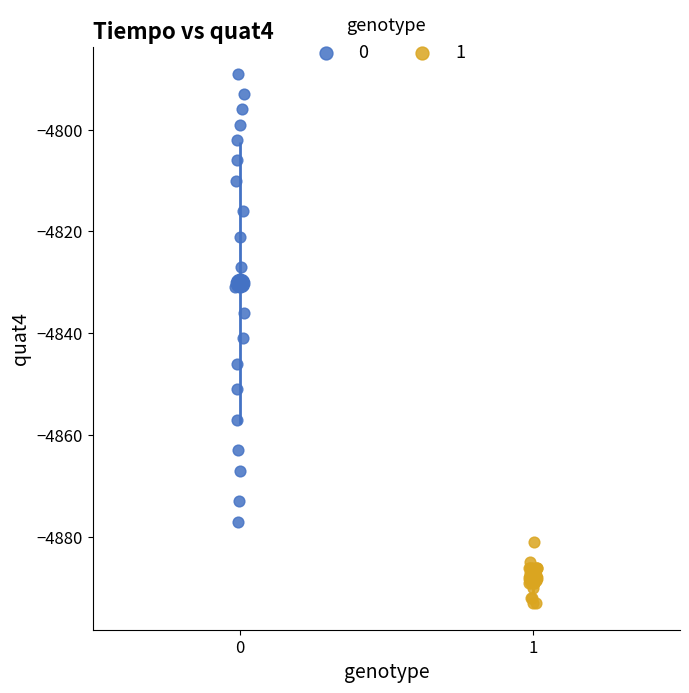

What are all the series names shown in the legend?

0, 1